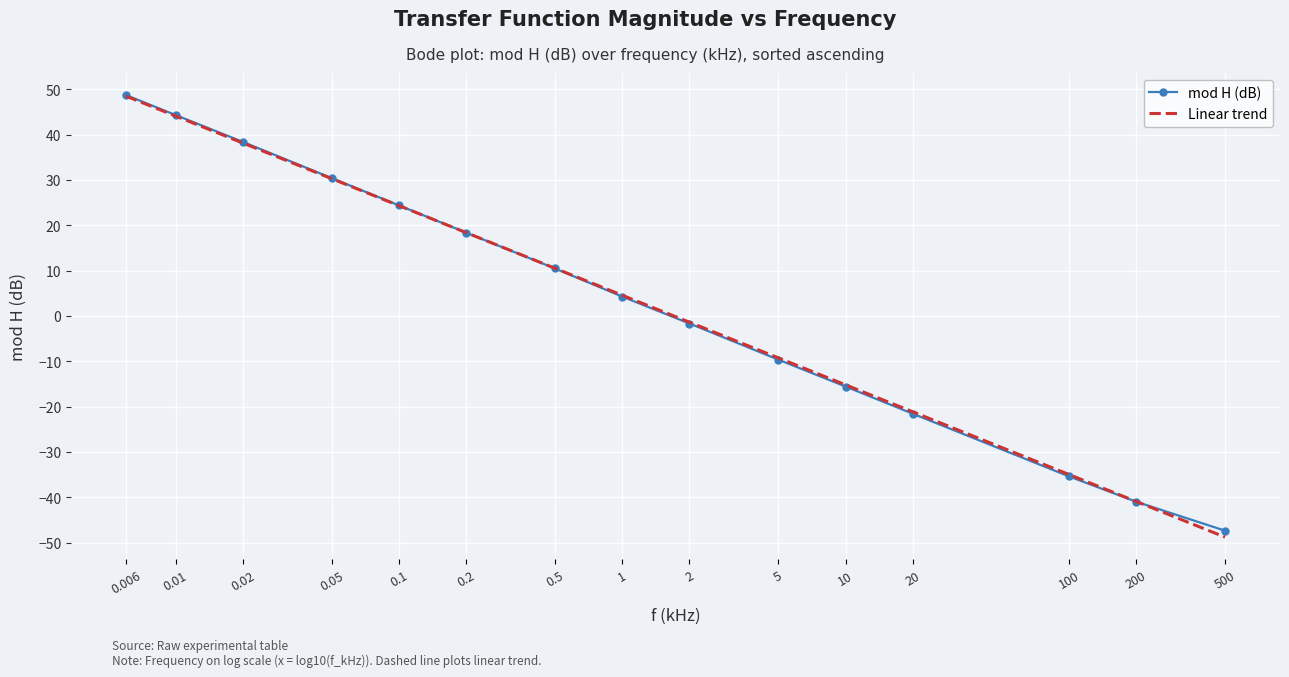

True or false: mod H (dB) has more than 0 interior local peaks.

False